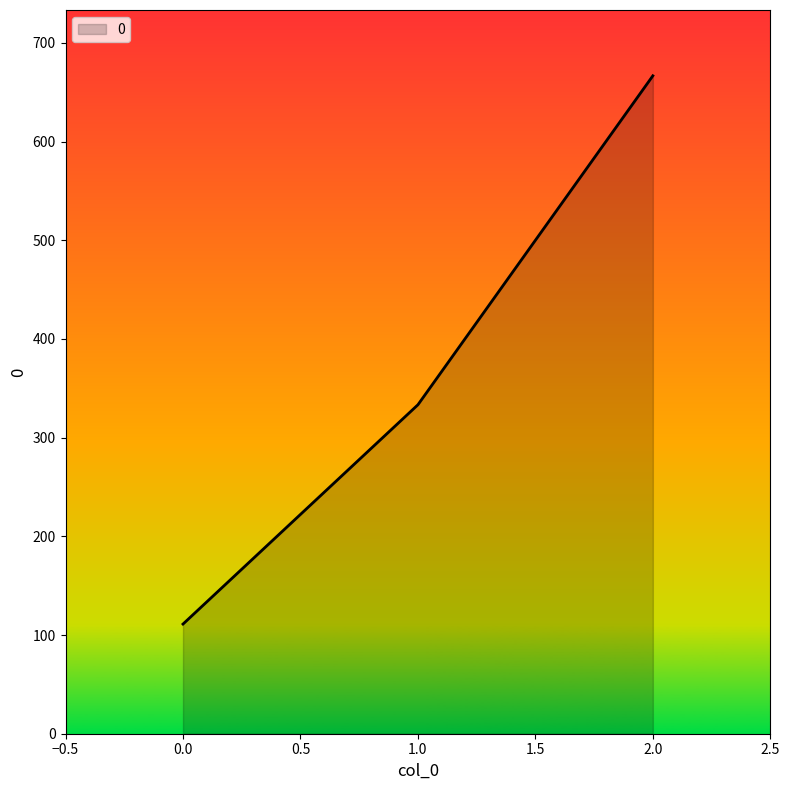

The value at 2.0 is 973.2. True or false?

False